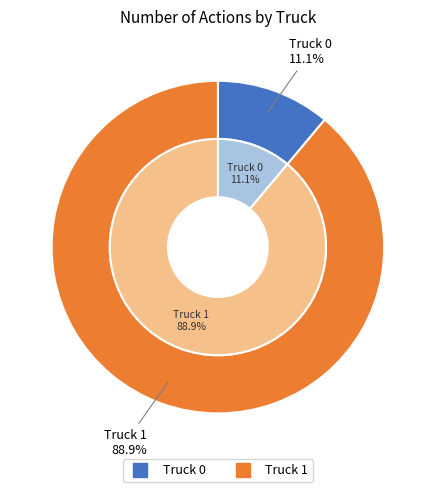

To the nearest percent, what is the average slice percentage?

50%